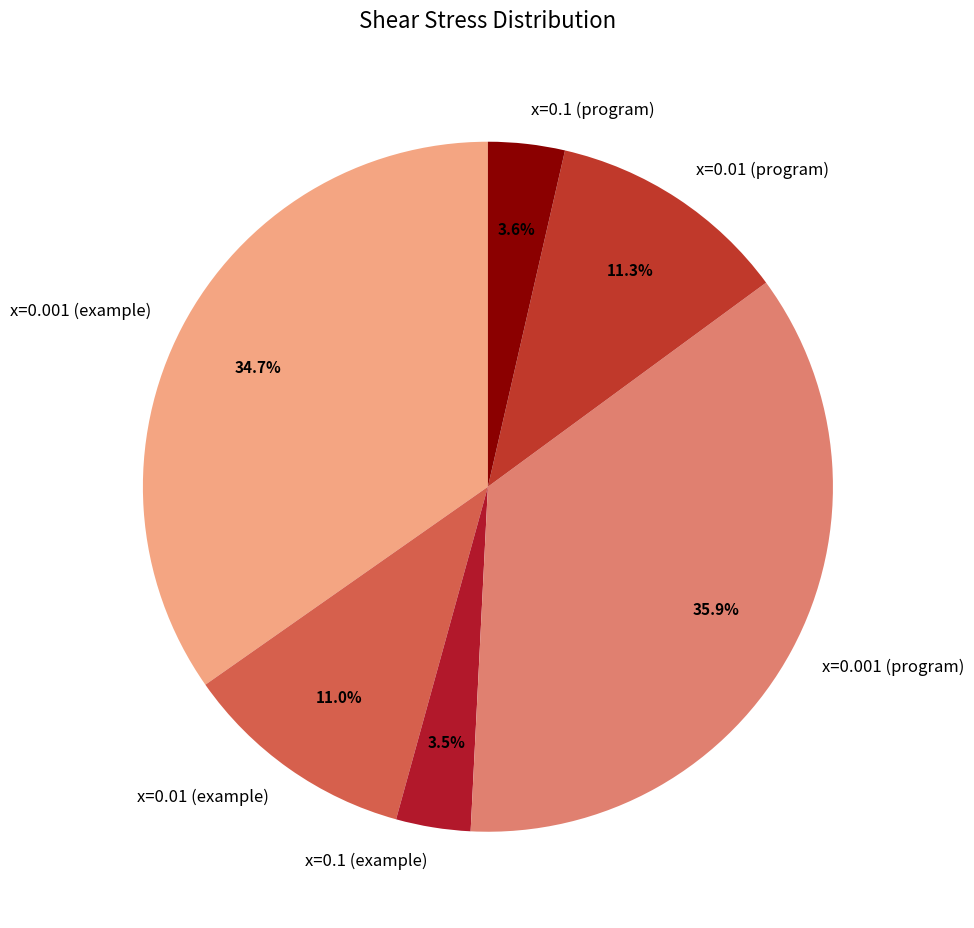

Between x=0.1 (program) and x=0.01 (example), which is larger?

x=0.01 (example)